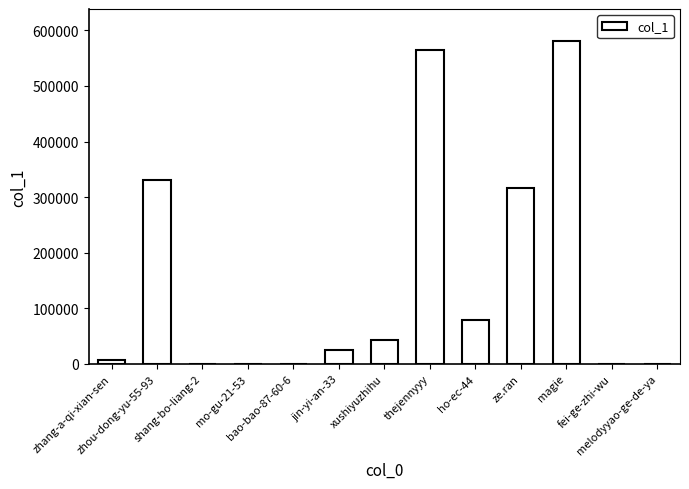

True or false: the data shows 316338 at ze.ran.

True